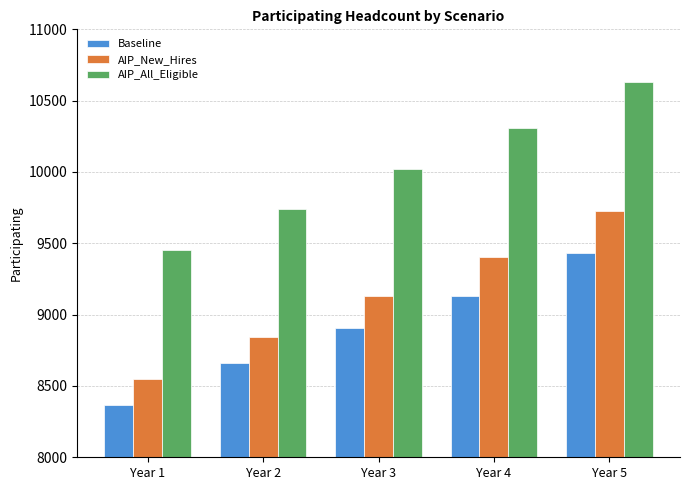

How many bars are there in each group?

3